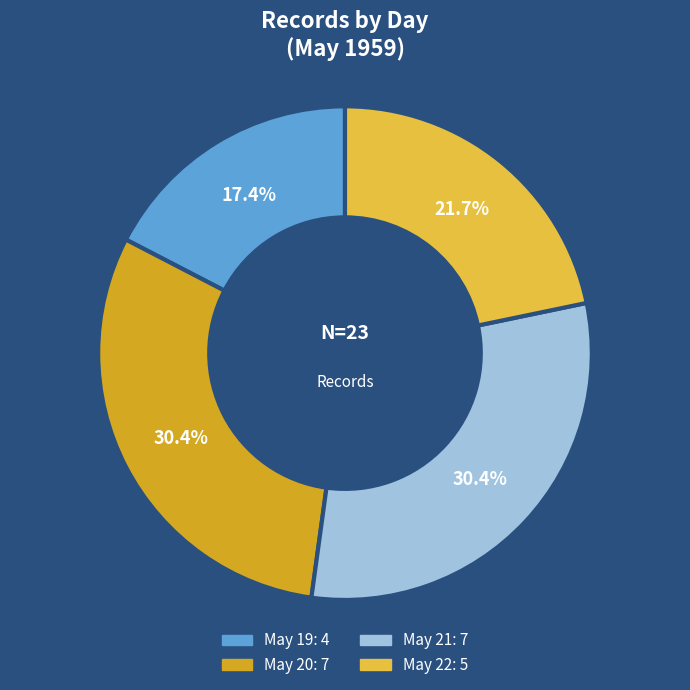

Is there any slice that represents more than half of the pie?

No